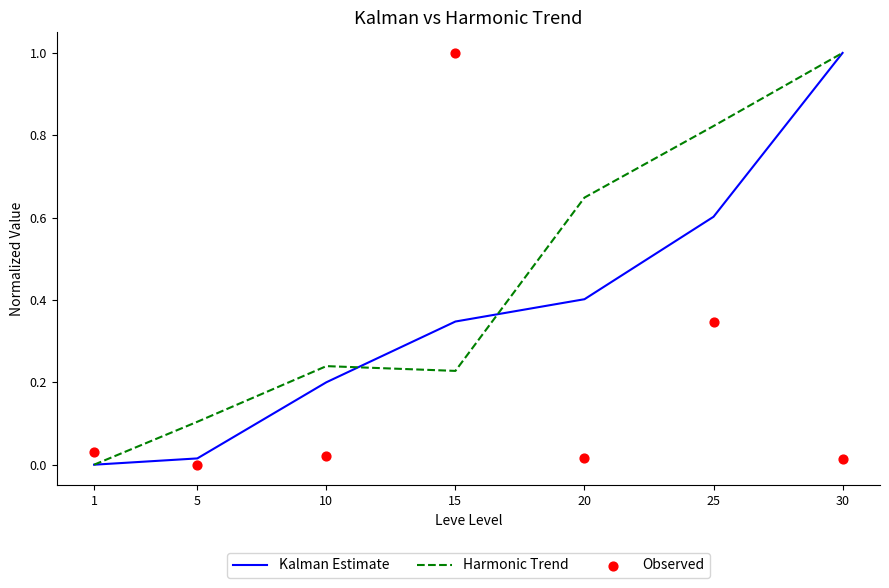

Which series has the largest total across all categories?

Harmonic Trend